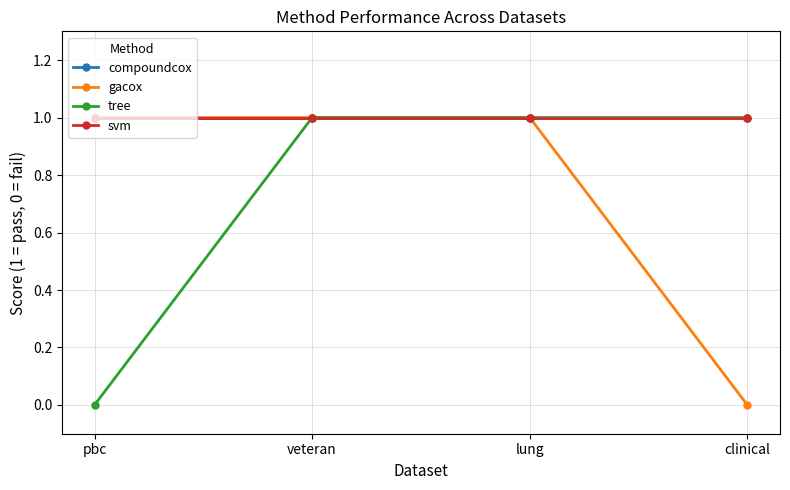

The value of gacox at pbc is 1. True or false?

True